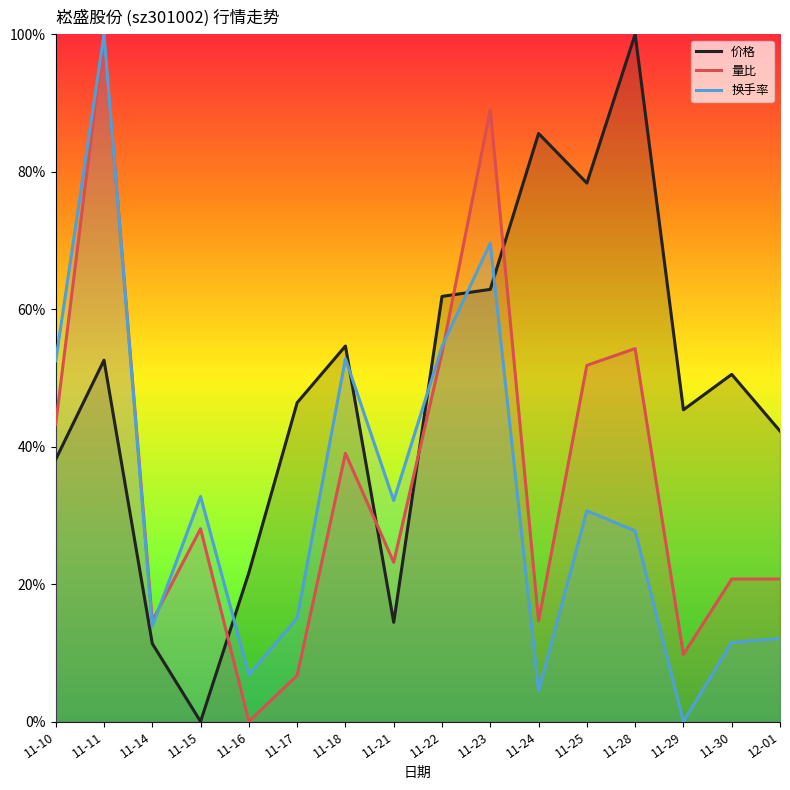

How many lines are shown in the chart?

3